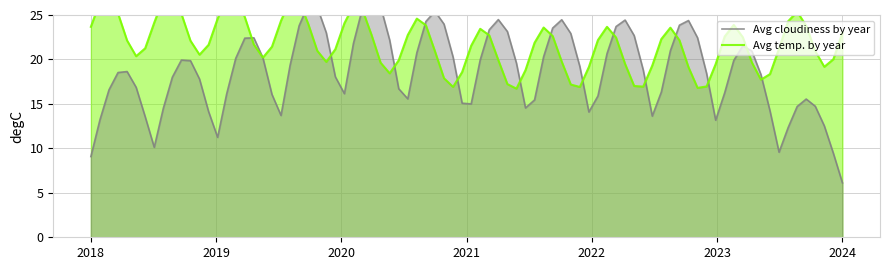

Which series has the largest total across all categories?

Avg temp. by year